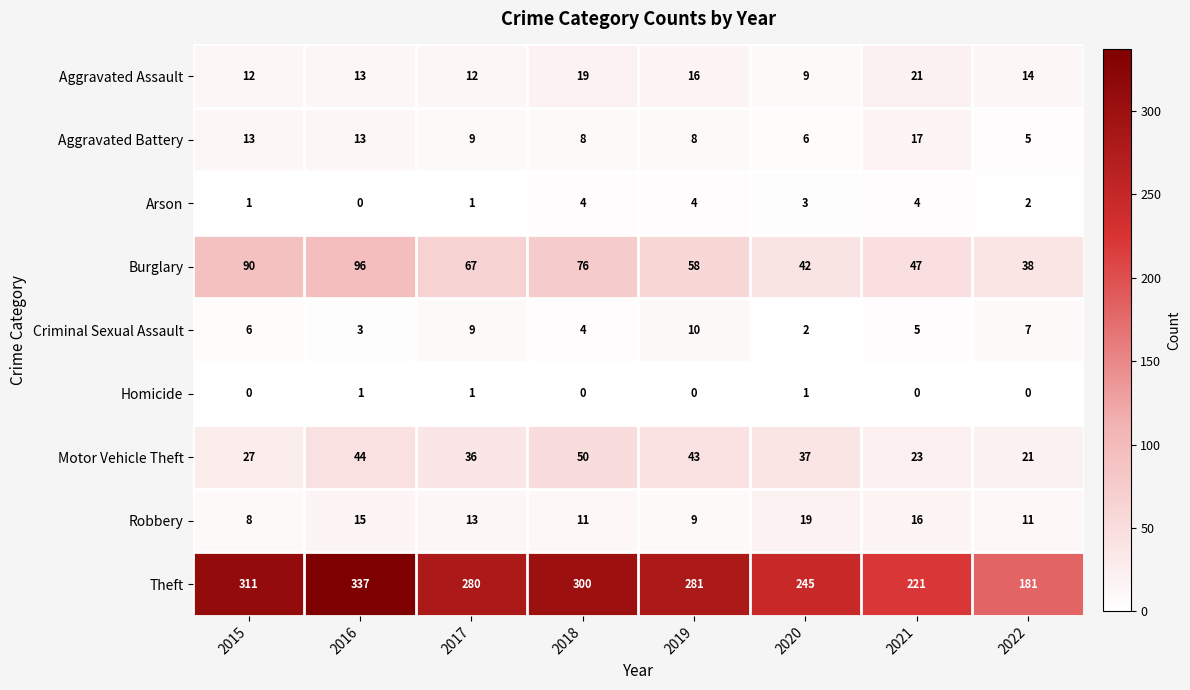

What is the spread (max minus min) of values at 2015?

311